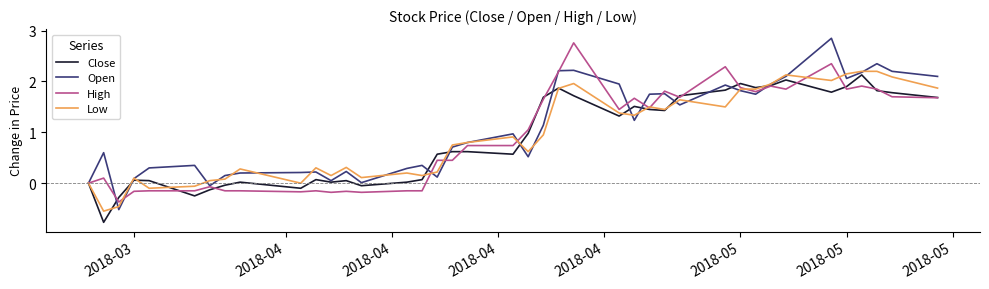

What is the minimum value for Close?

-0.8